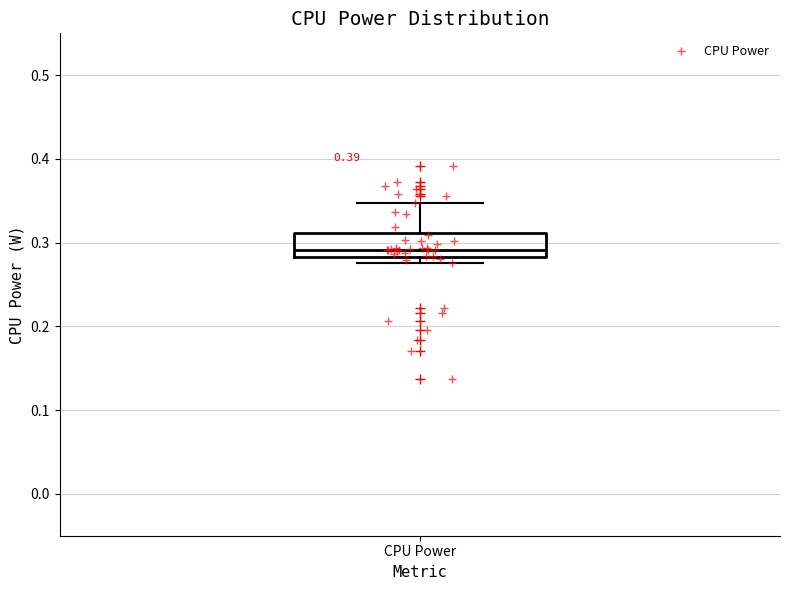

Where is the lower edge of the box for CPU Power on the y-axis? The values are not printed on the chart, so give them approximately, as read against the axis.

0.28